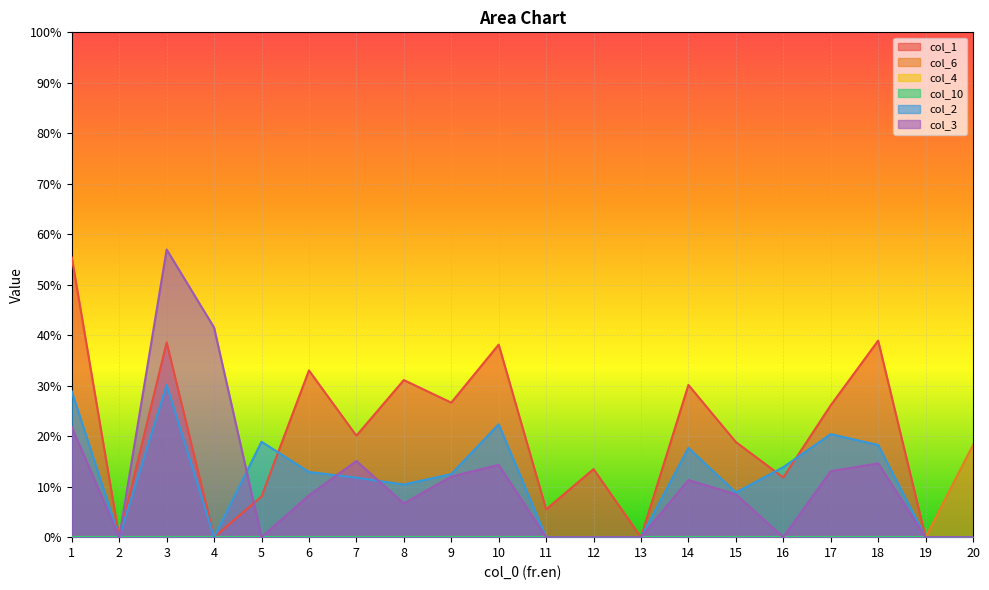

Does the chart display data point markers on the line(s)?

No